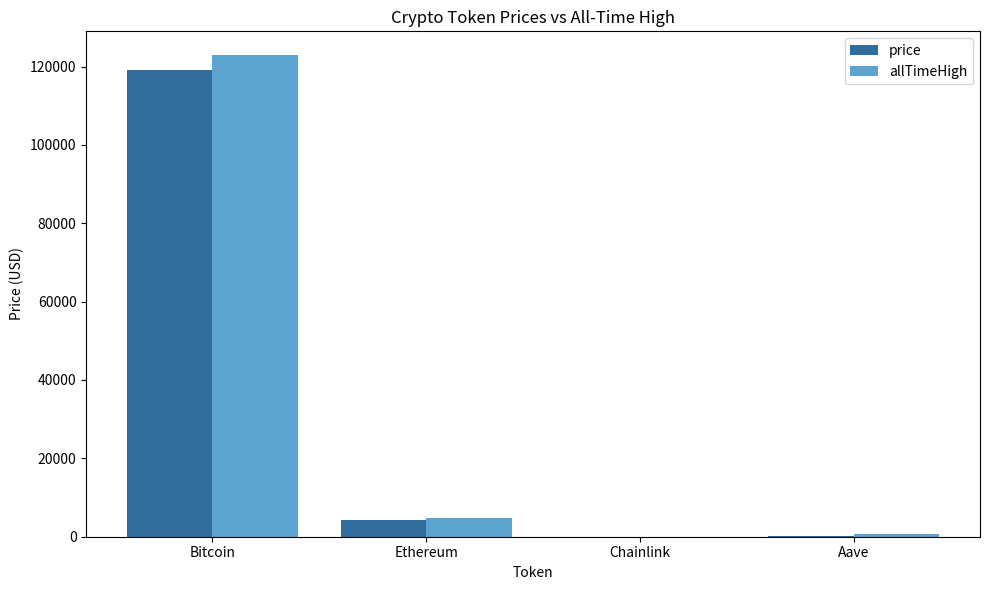

What is the sum of all price values?

123694.1